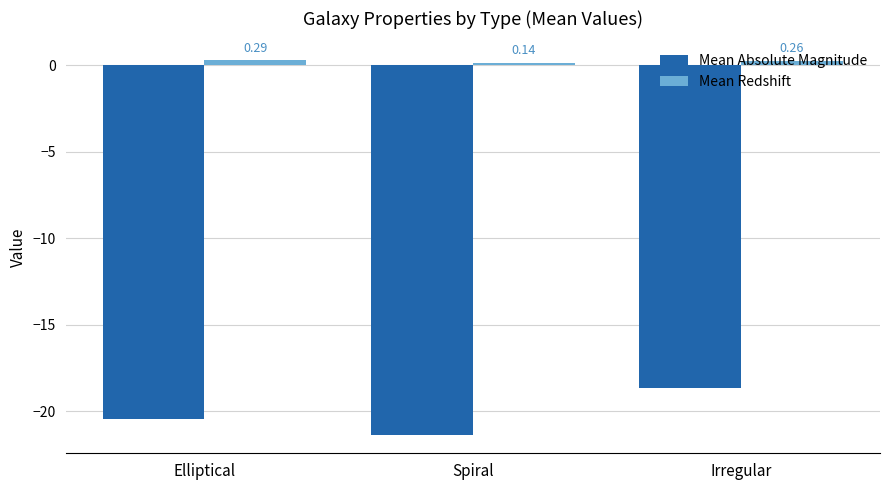

Rank the series by their maximum value, from lowest to highest.

Mean Absolute Magnitude, Mean Redshift